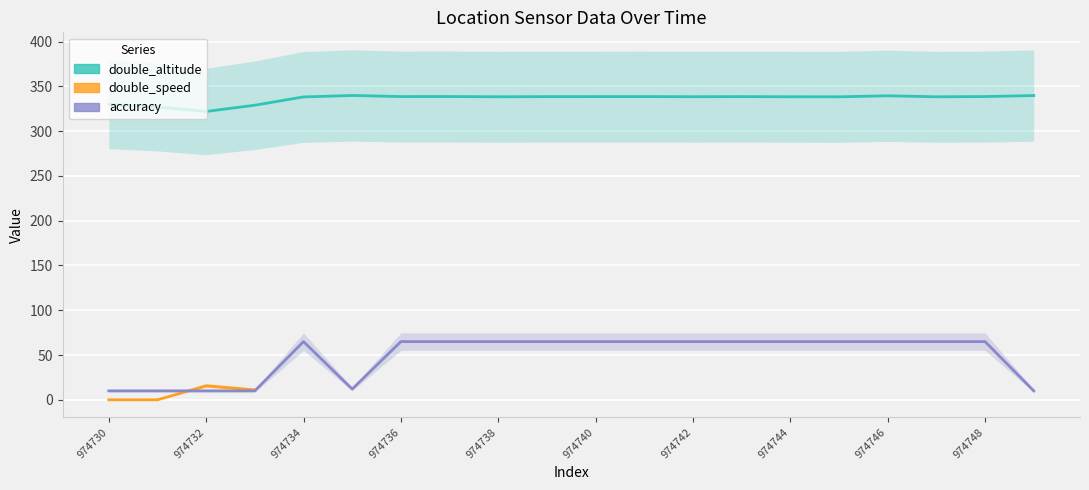

The value of accuracy at 974736 is 6.3. True or false?

False